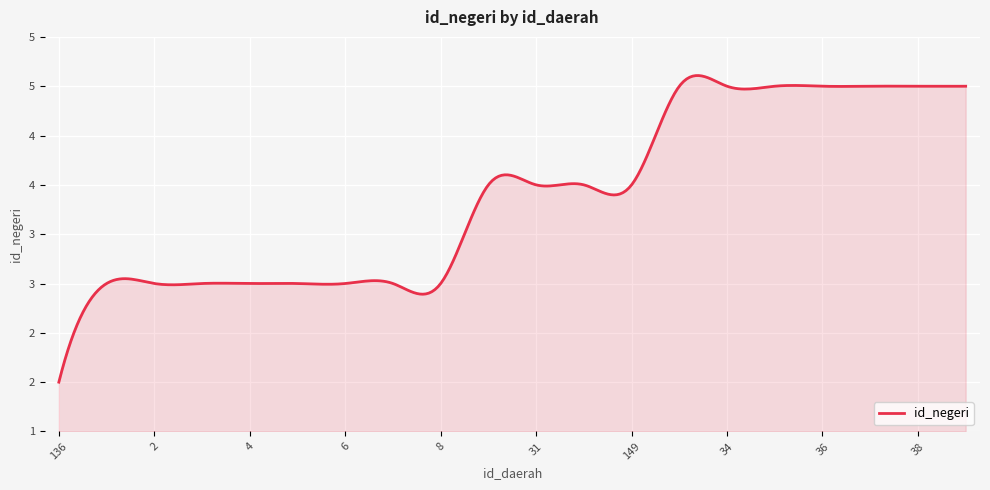

What is the label of the 18th point from the left?

37